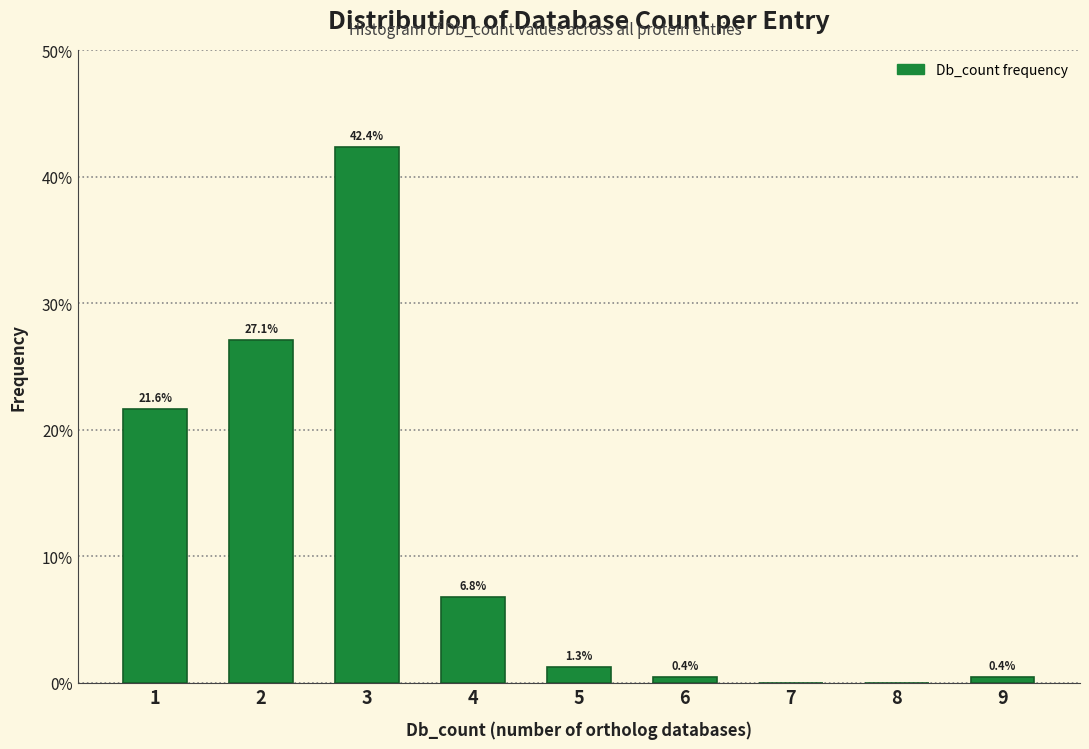

Over which range of the x-axis is the bar tallest?

2.5 to 3.5